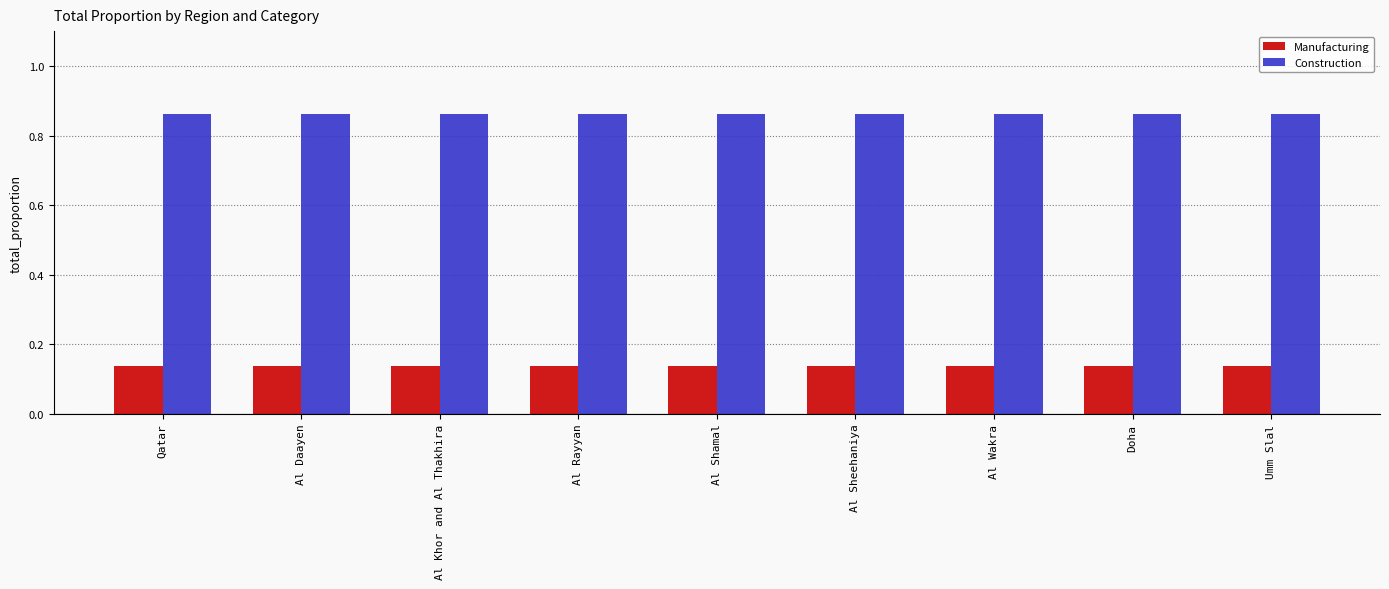

Rank the series by their average value, from lowest to highest.

Manufacturing, Construction